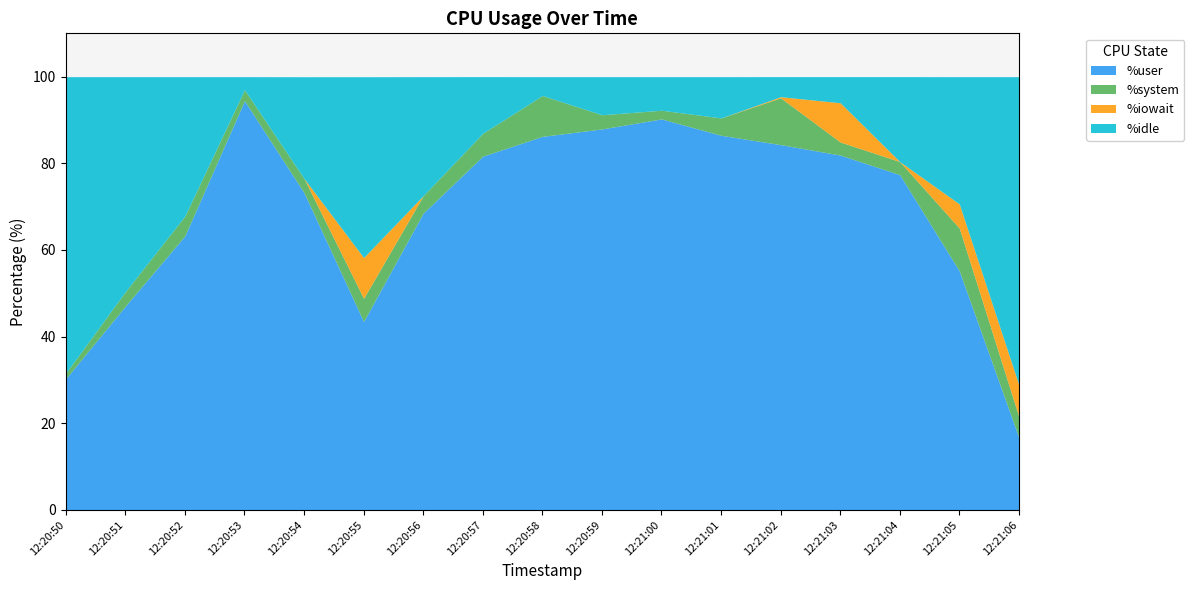

Rank the series by their maximum value, from highest to lowest.

%user, %idle, %system, %iowait